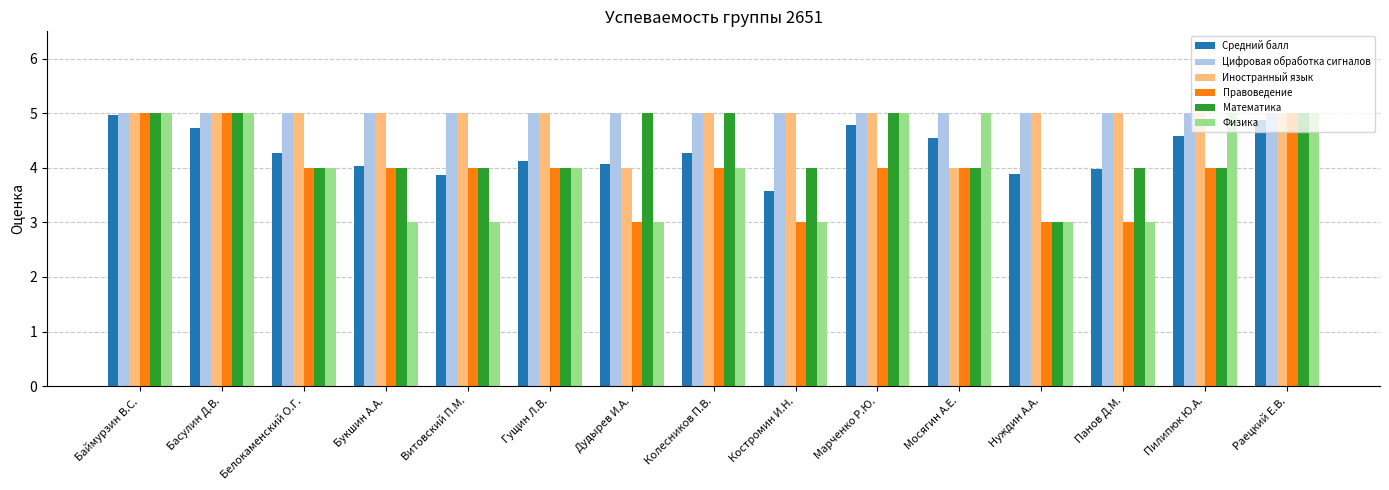

The value of Иностранный язык at Костромин И.Н. is 8.9. True or false?

False